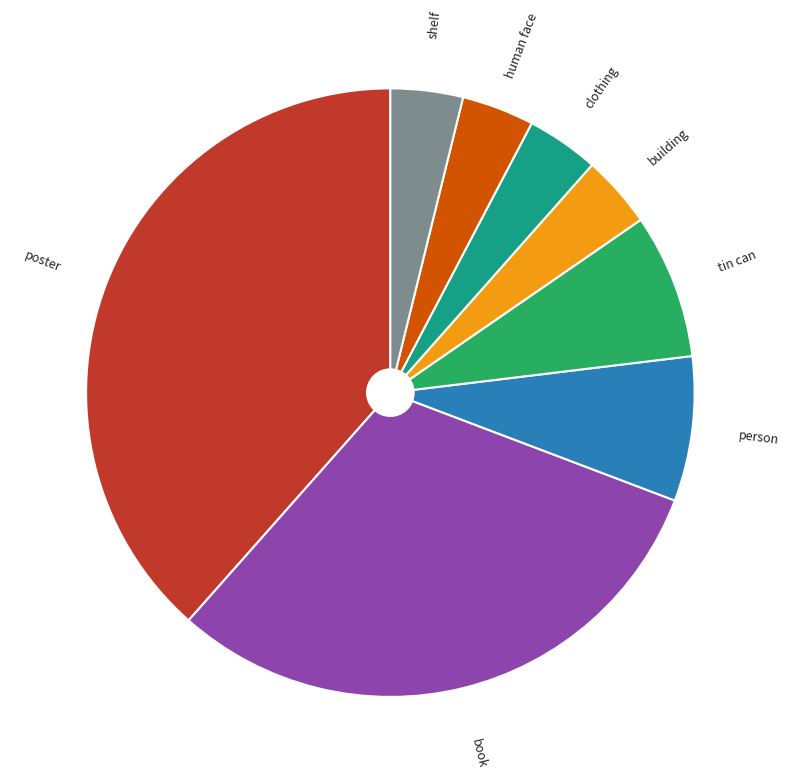

Is there any slice that represents more than half of the pie?

No